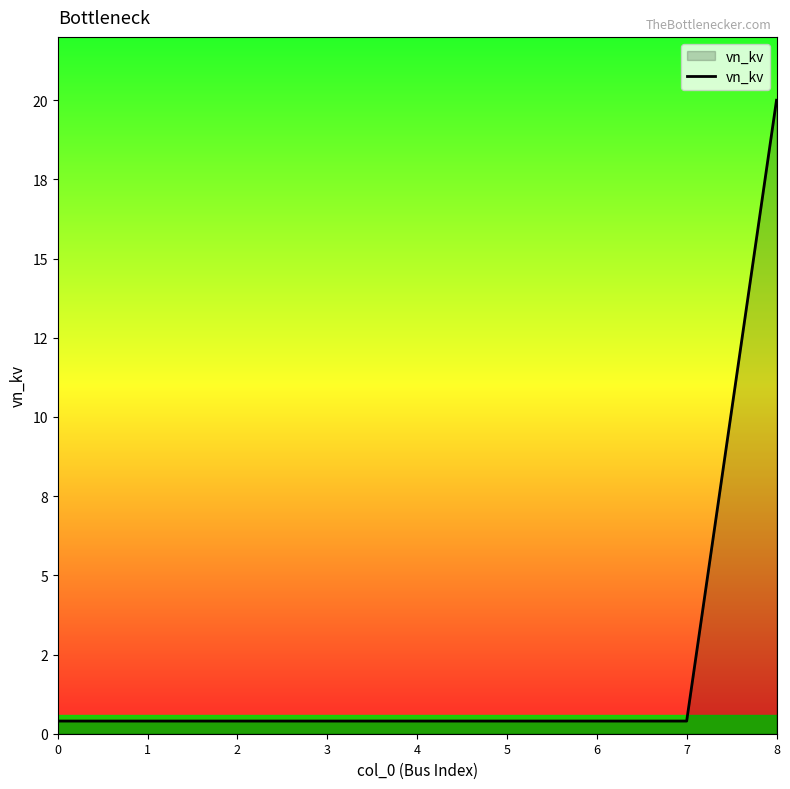

Is this an area chart (filled region under the line)?

Yes